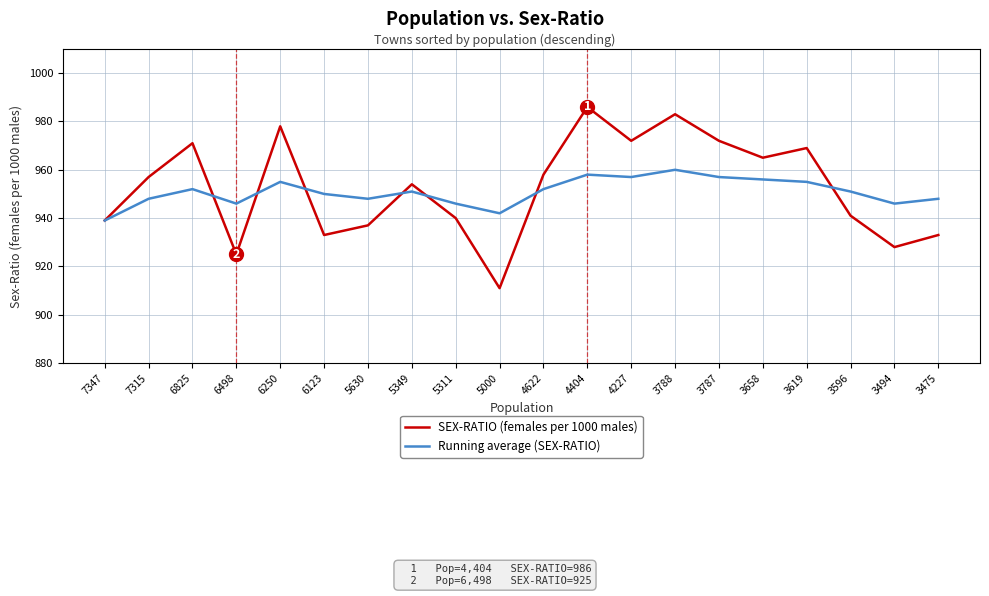

True or false: SEX-RATIO (females per 1000 males) and Running average (SEX-RATIO) intersect in this chart.

True